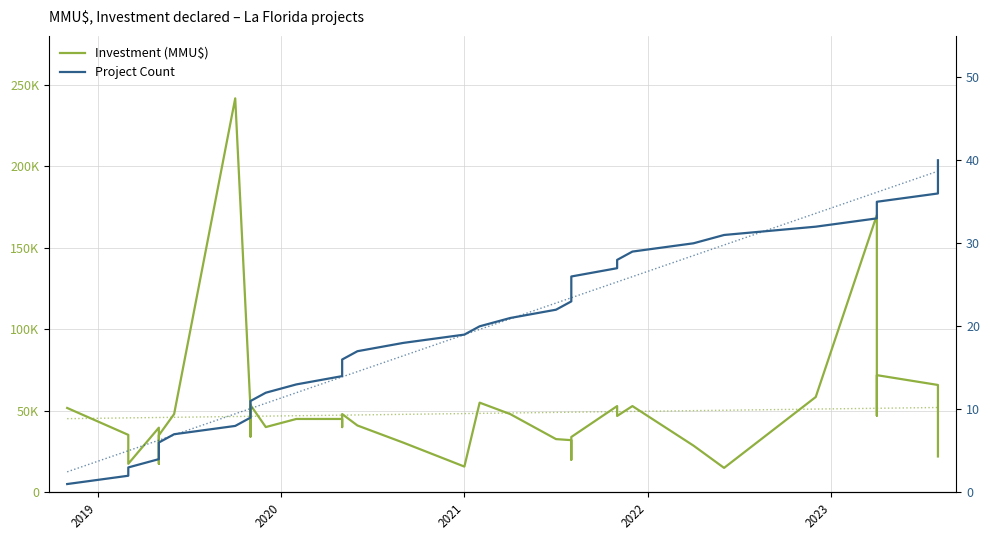

Which series has the largest range (max minus min)?

Investment (MMU$)